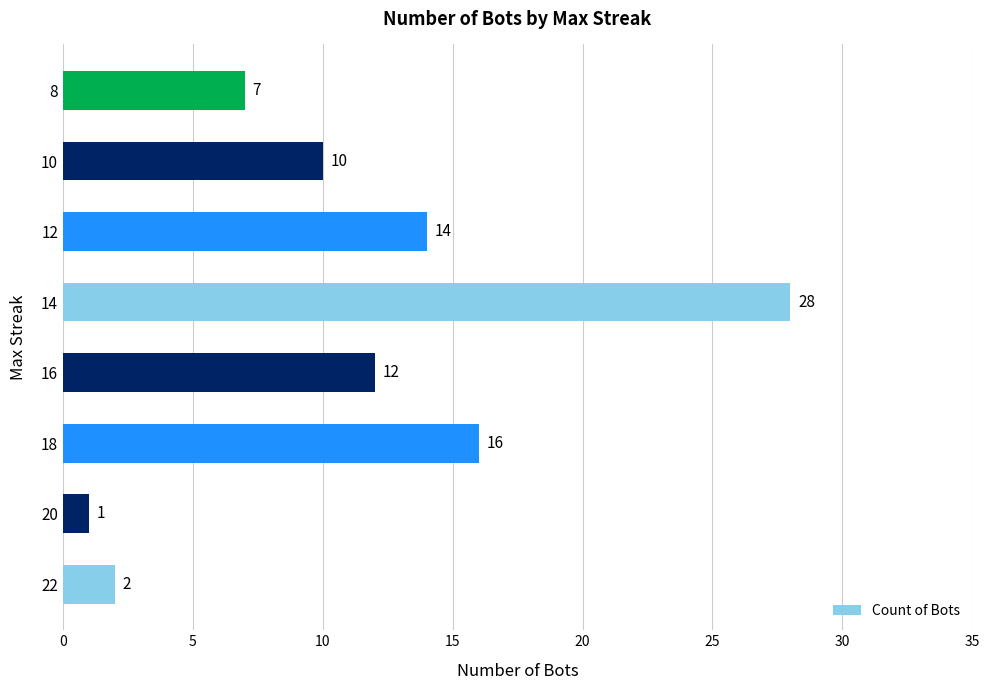

What is the difference between the values at 22 and 12?

12